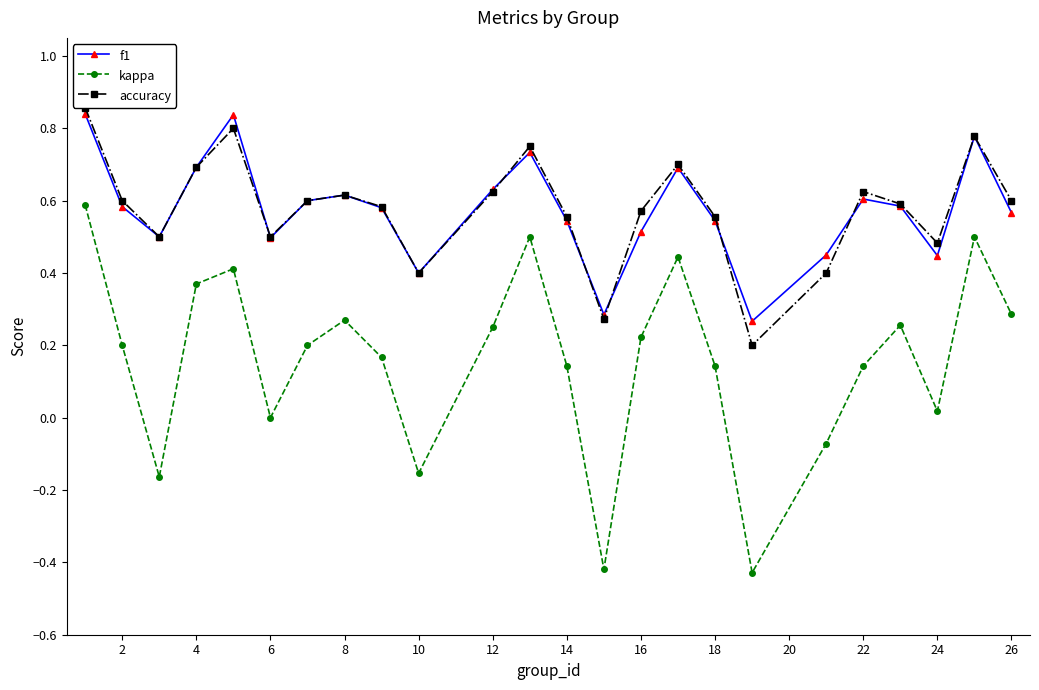

In kappa, how many points are lower than both neighbors (excluding endpoints)?

6